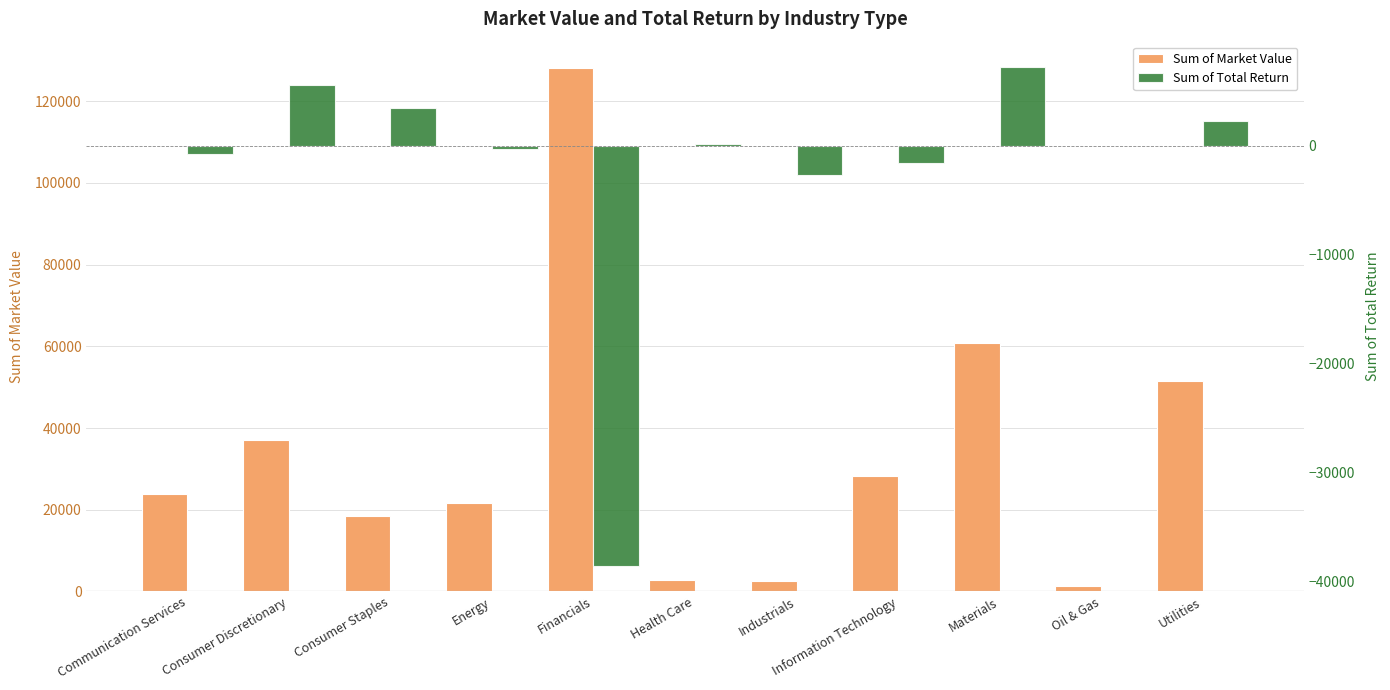

True or false: Sum of Market Value has a value of 10835.5 at Consumer Staples.

False